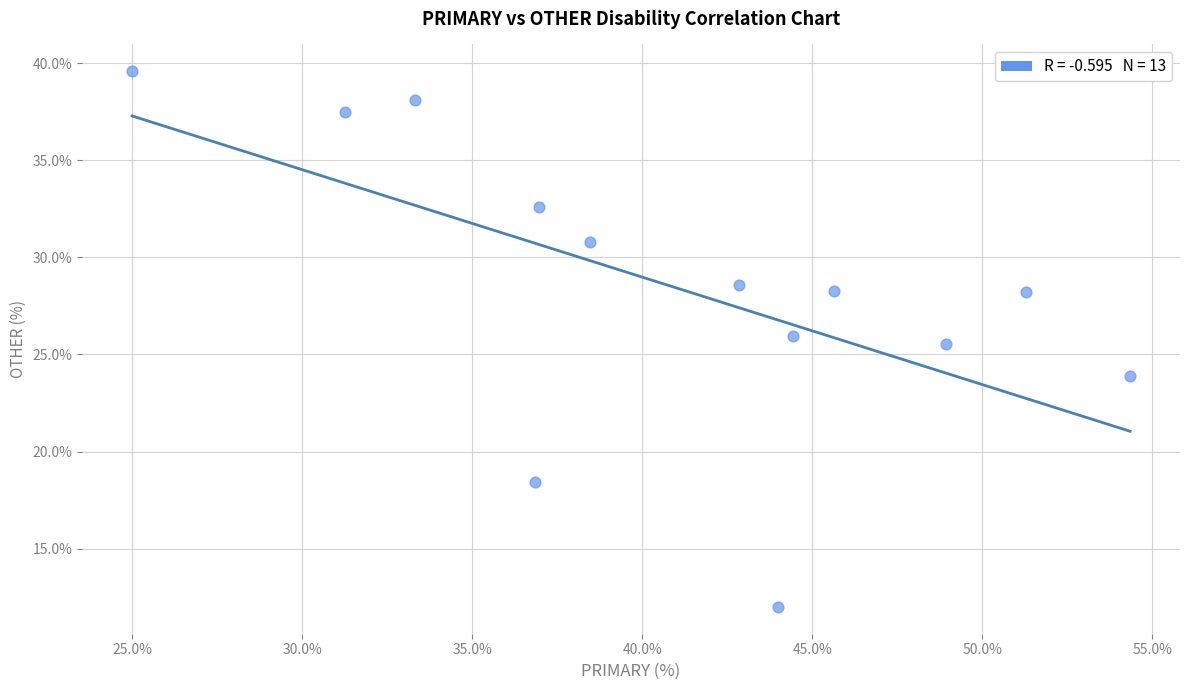

What Y value in the scatter plot is closest to 25?

25.5